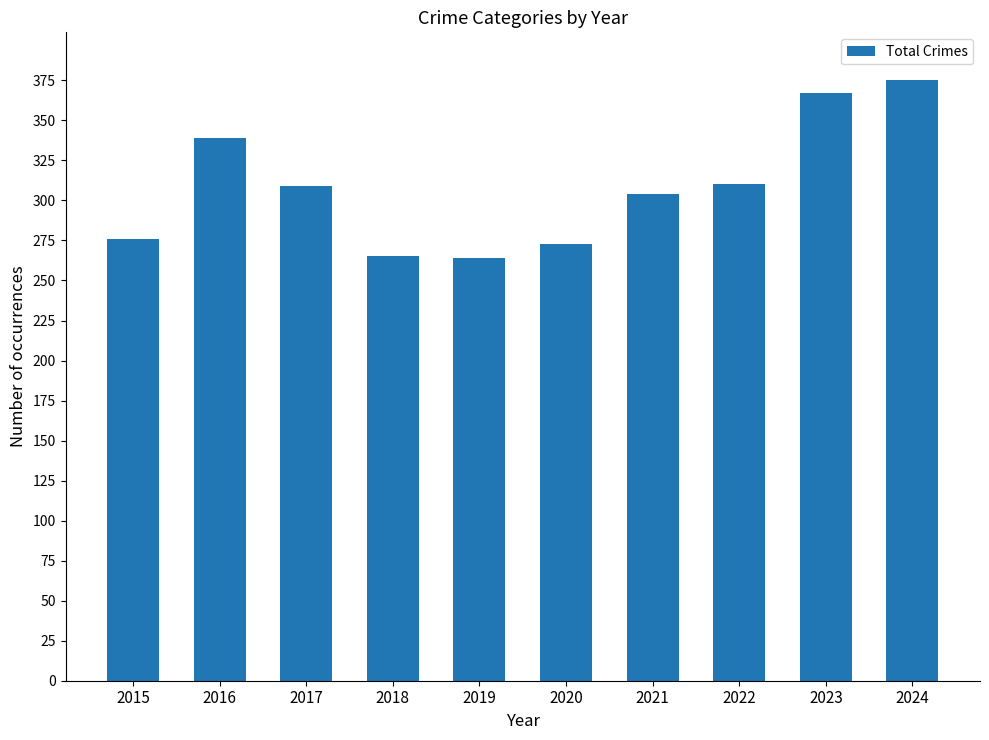

Which has a higher value, 2016 or 2022?

2016